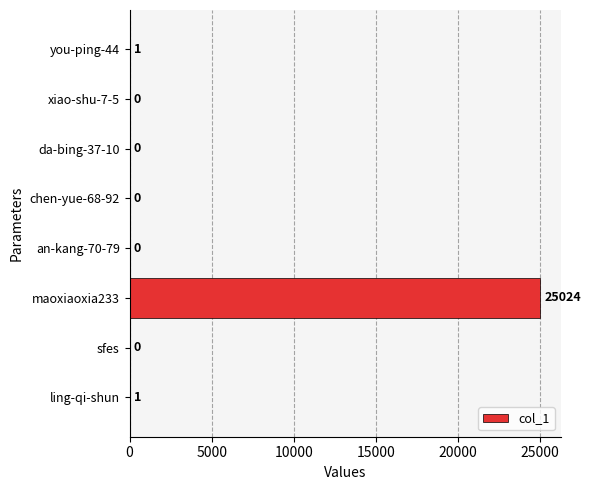

Reading bottom to top, extract all data points from this chart.

ling-qi-shun=1	sfes=0	maoxiaoxia233=25024	an-kang-70-79=0	chen-yue-68-92=0	da-bing-37-10=0	xiao-shu-7-5=0	you-ping-44=1